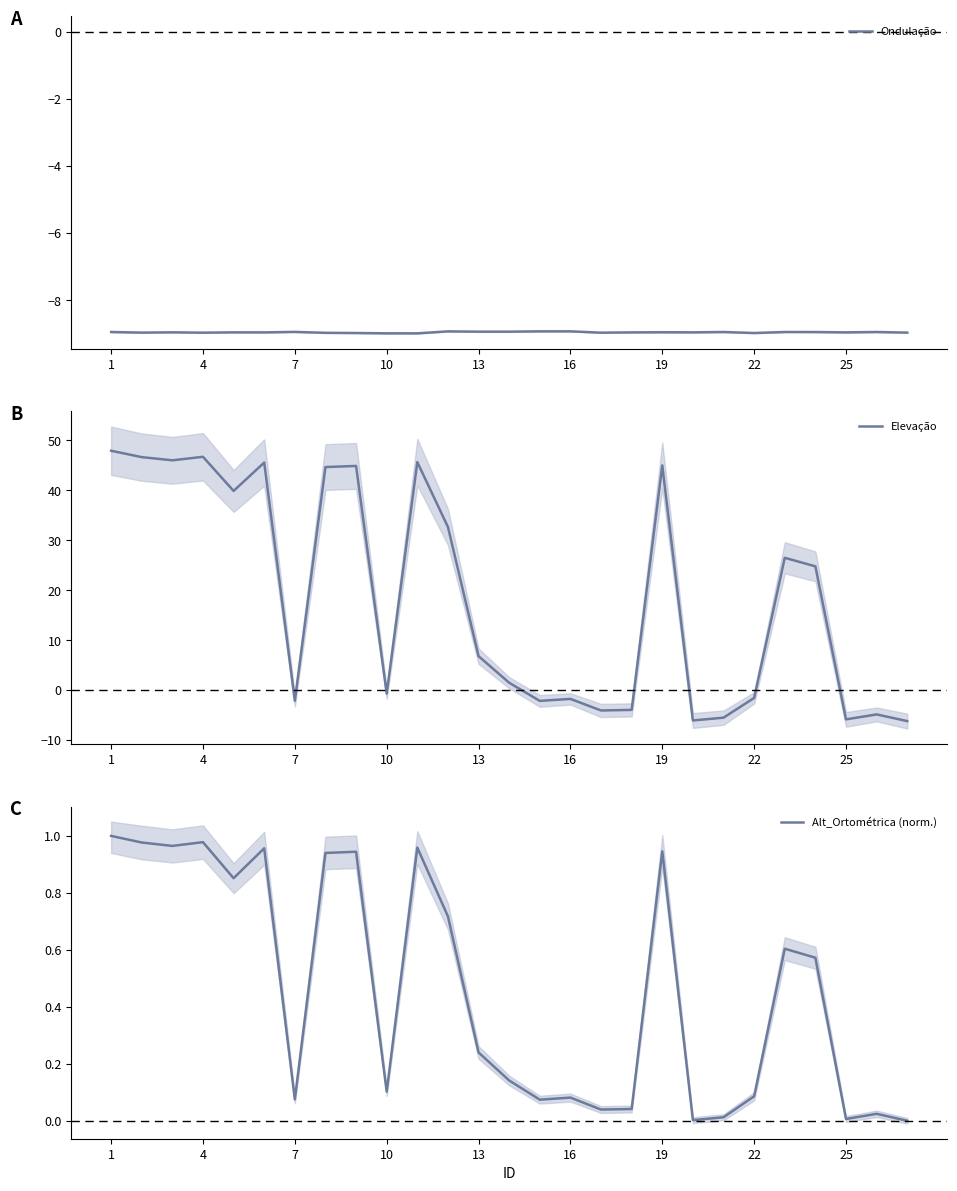

The value of Ondulação at 1 is -8.9. True or false?

True